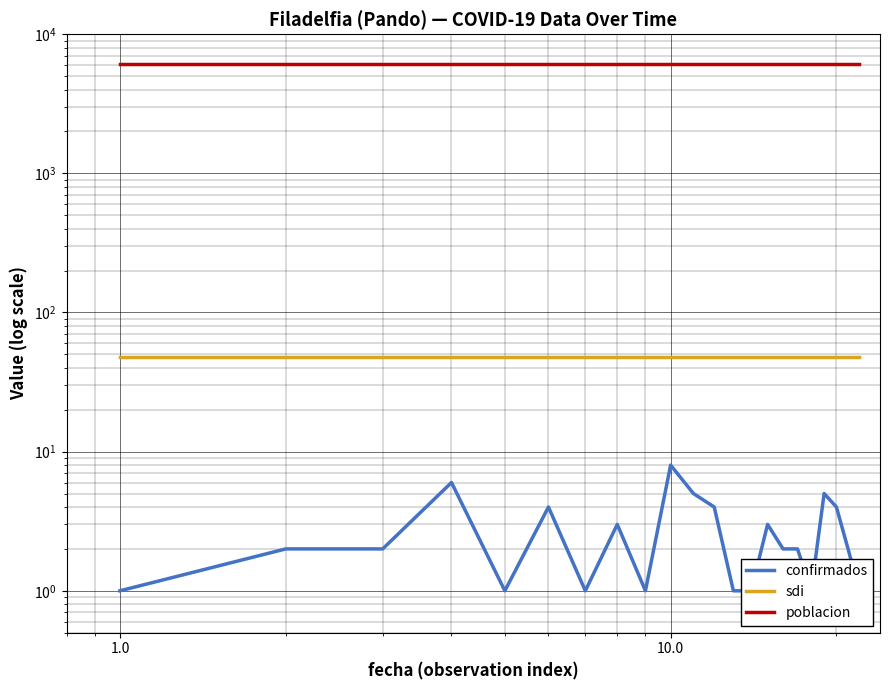

At which category is the sum across all series the highest?

10.0